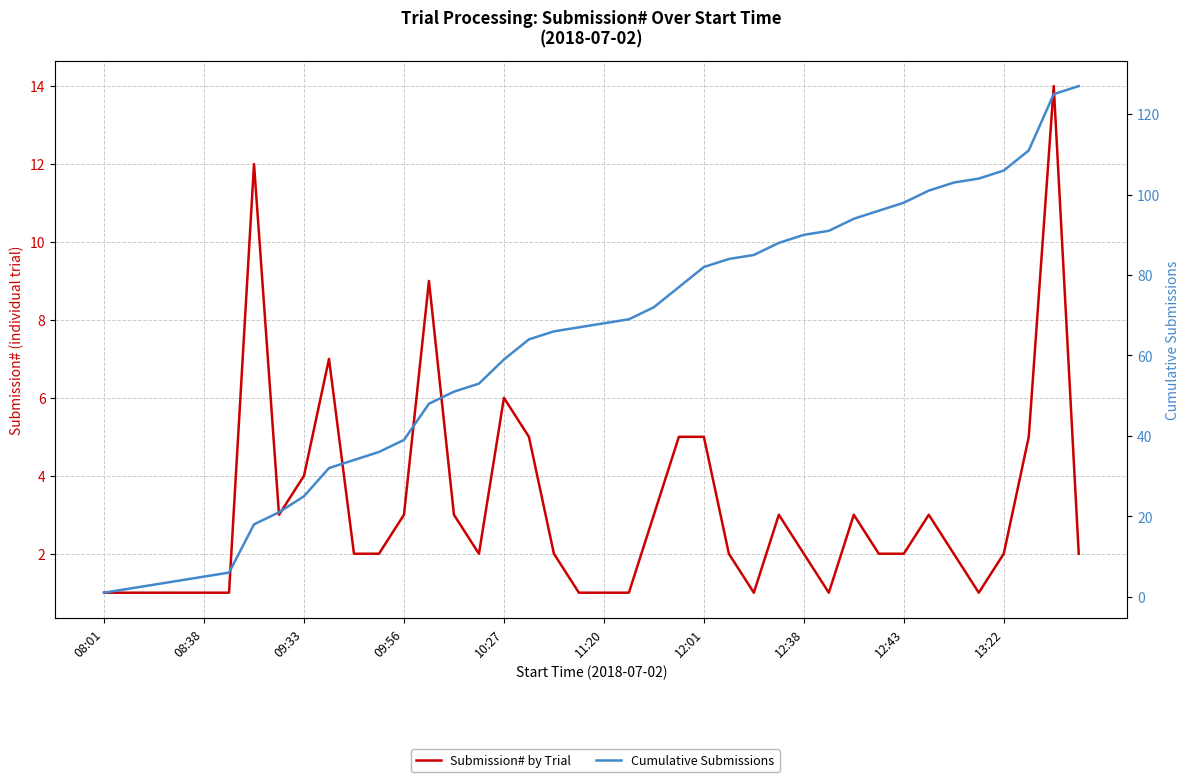

What are all the series names shown in the legend?

Submission# by Trial, Cumulative Submissions